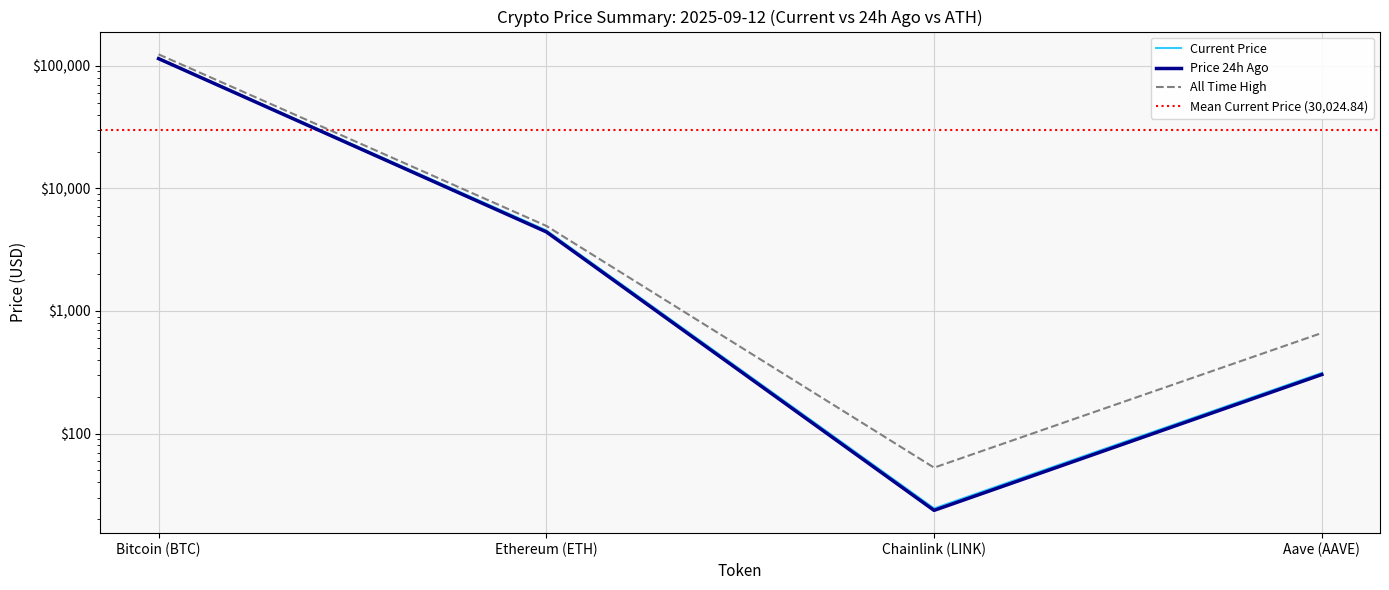

What value does the price series have at Ethereum (ETH)?

4546.4